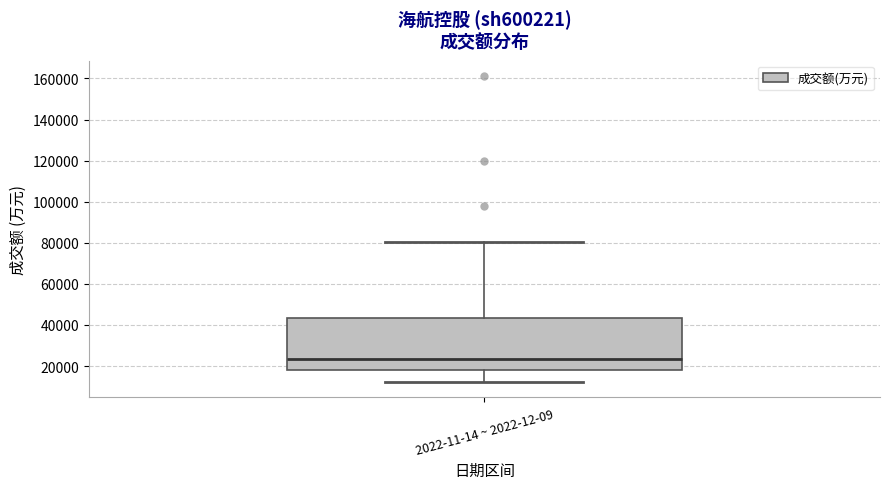

Where does the lower whisker of the box for 2022-11-14 ~ 2022-12-09 end on the y-axis? The values are not printed on the chart, so give them approximately, as read against the axis.

12000